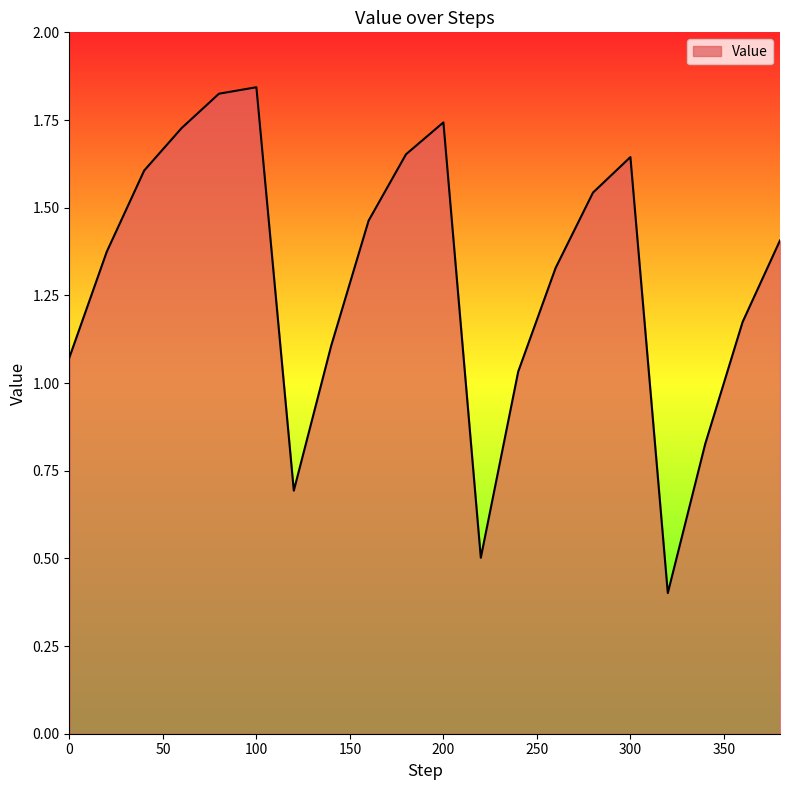

What is the smallest value displayed?

0.4